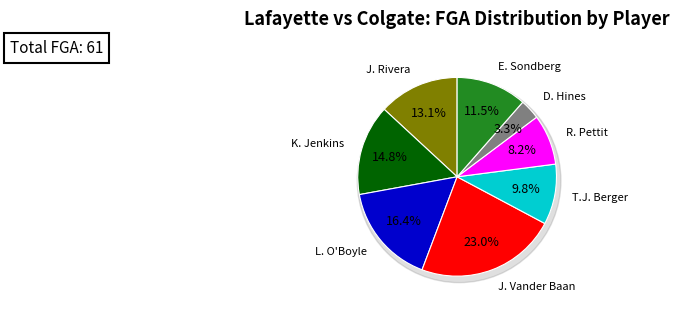

What is the change in value from K. Jenkins to E. Sondberg?

-2